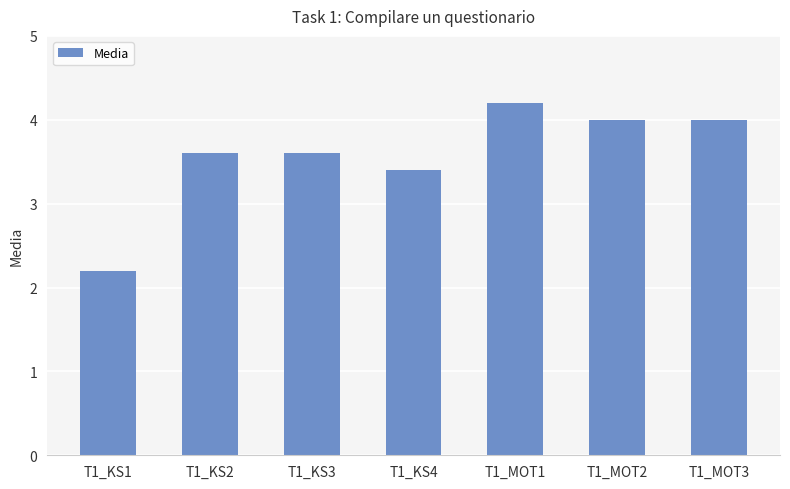

What position from the right is T1_MOT1?

3